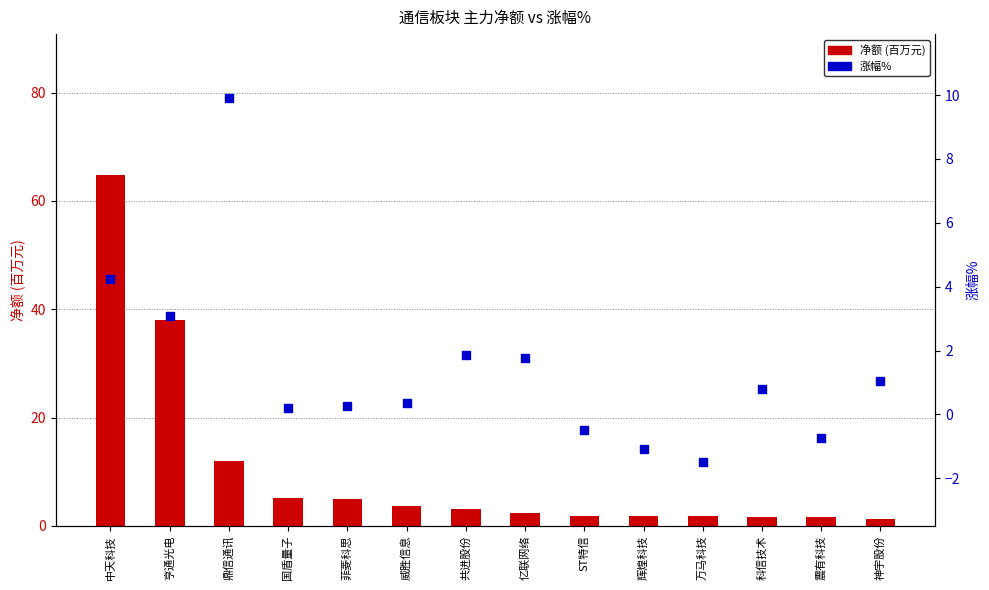

Which series has the largest total across all categories?

净额 (百万元)